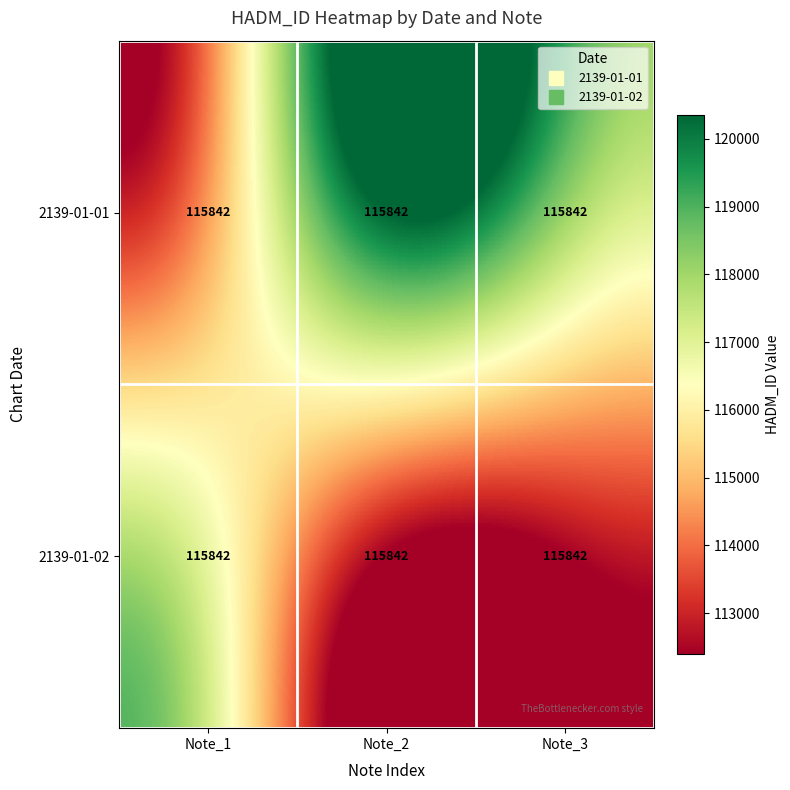

Which category has the highest value across all series?

Note_2